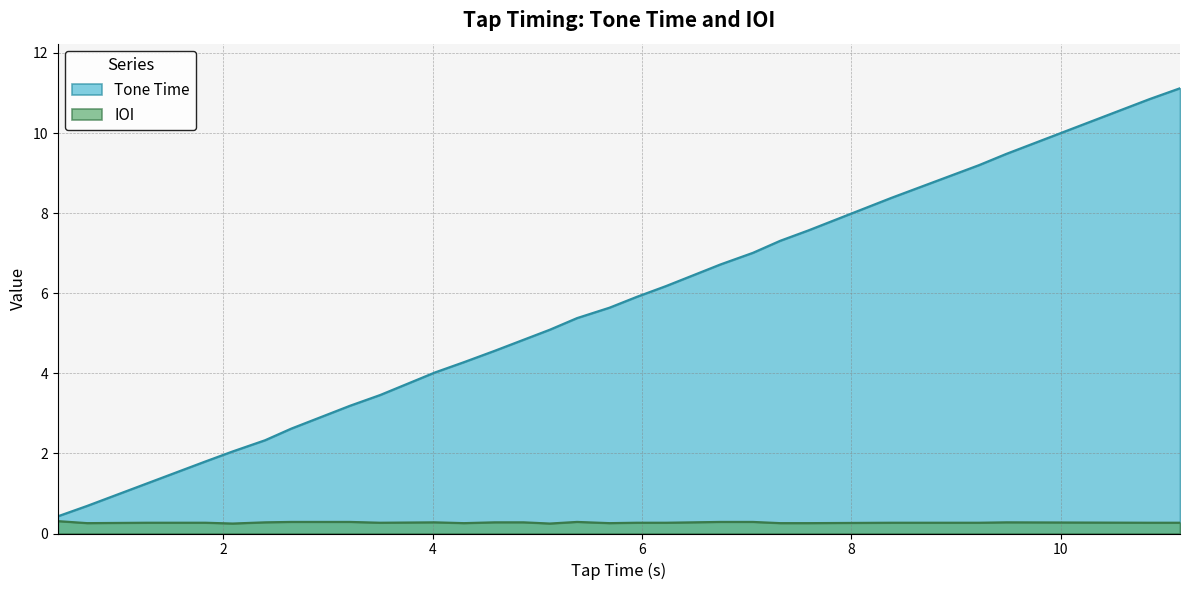

True or false: IOI has a value of 0.5 at 0.42.

False